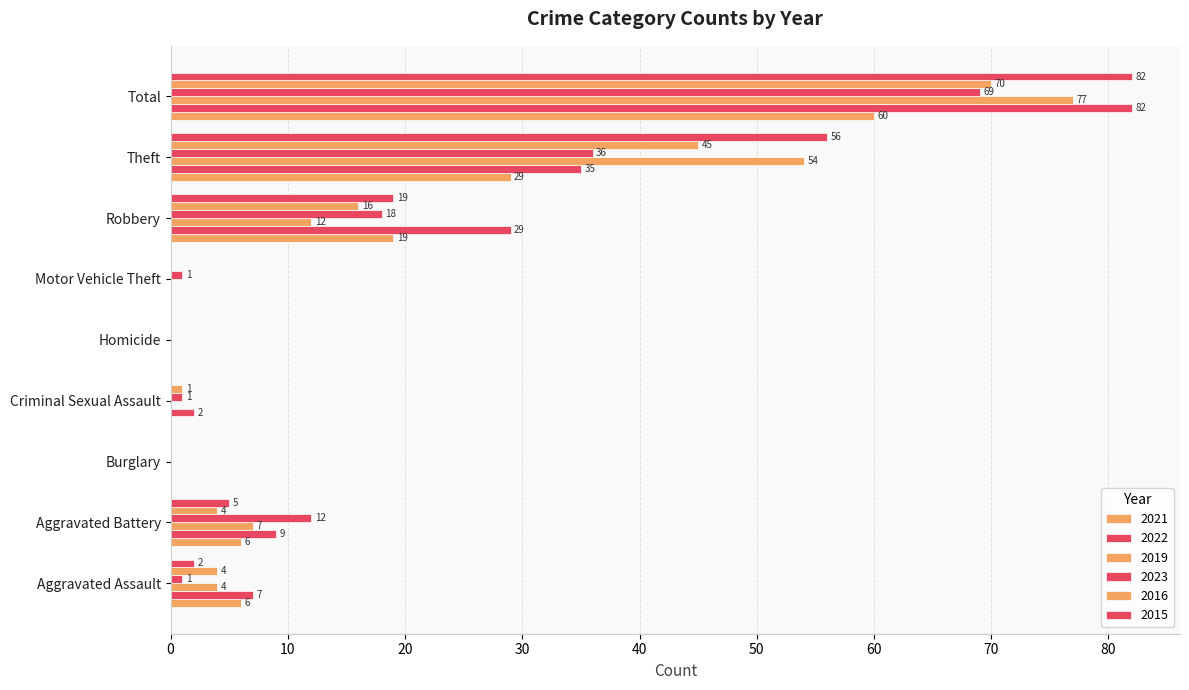

How many series are shown in this chart?

6